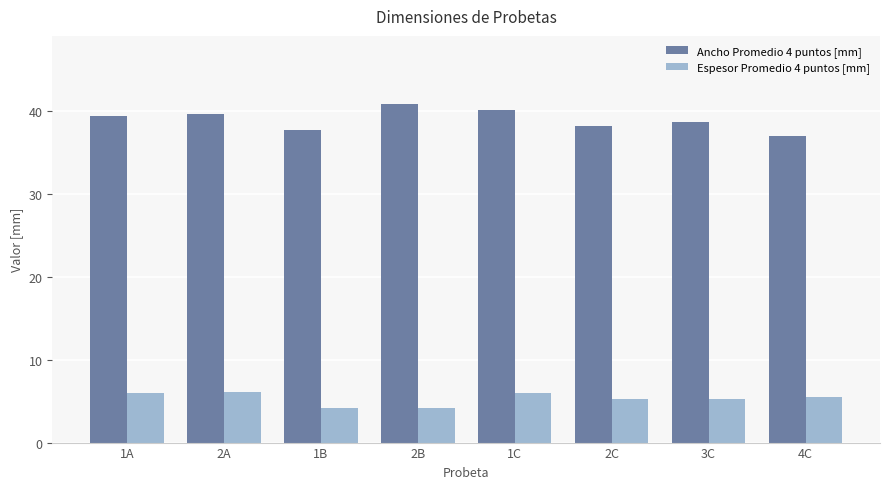

What is the total value across all series at 2C?

43.4